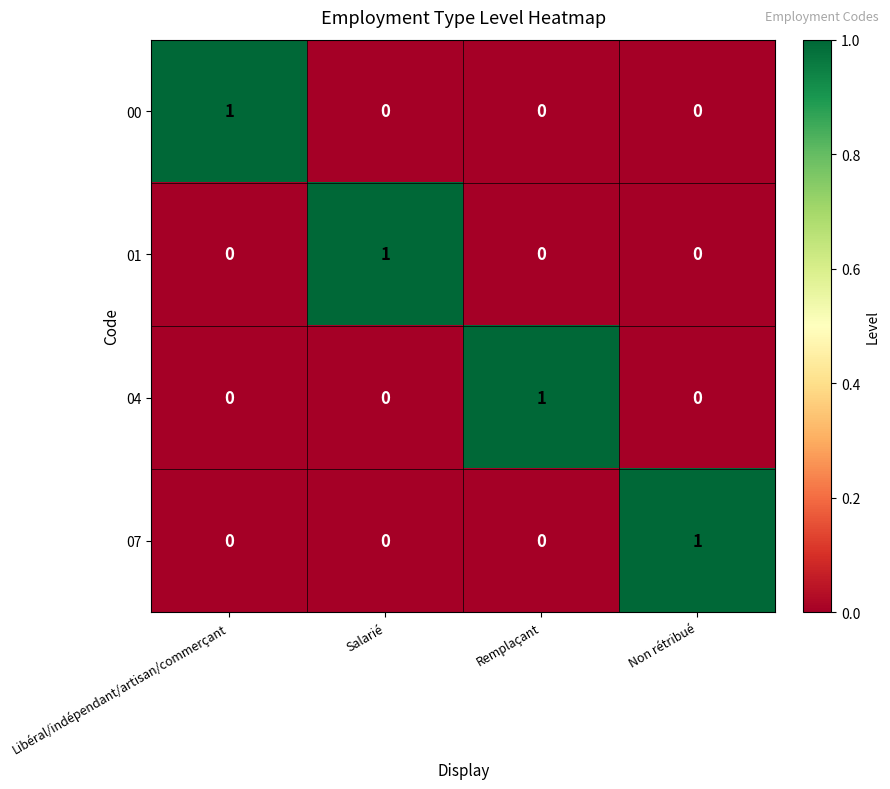

Which category has the highest value in the 04 series?

Remplaçant